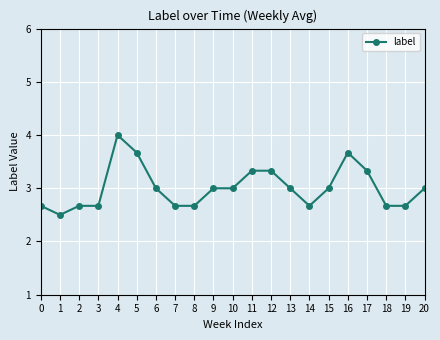

Where does the data first go above 3?

4